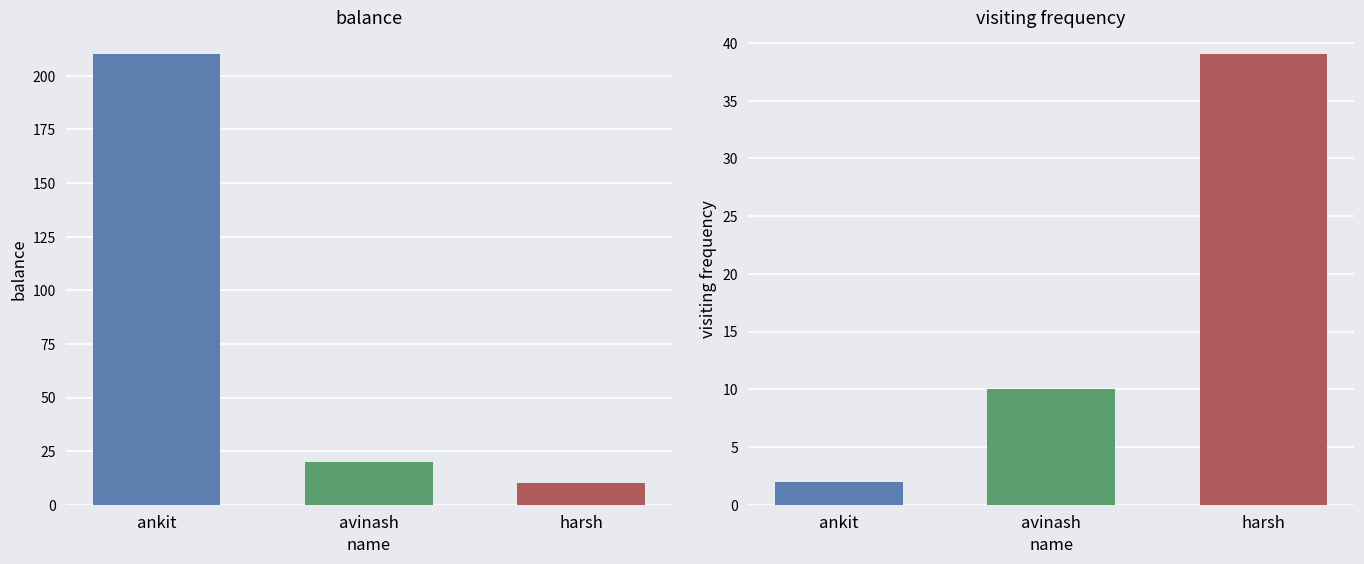

What is the spread (max minus min) of values at avinash?

10